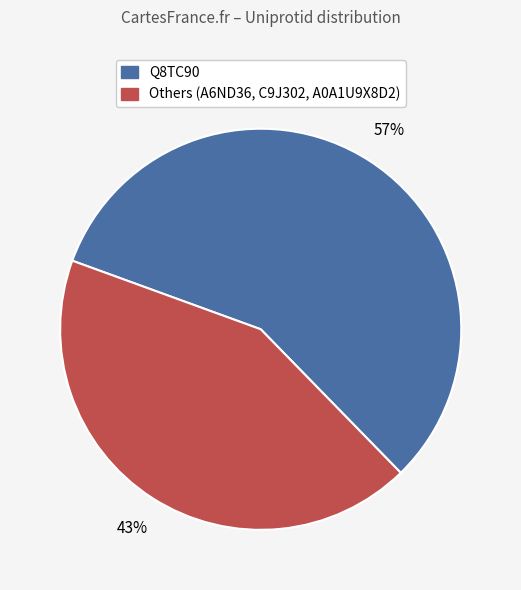

Is there any slice that represents more than half of the pie?

Yes